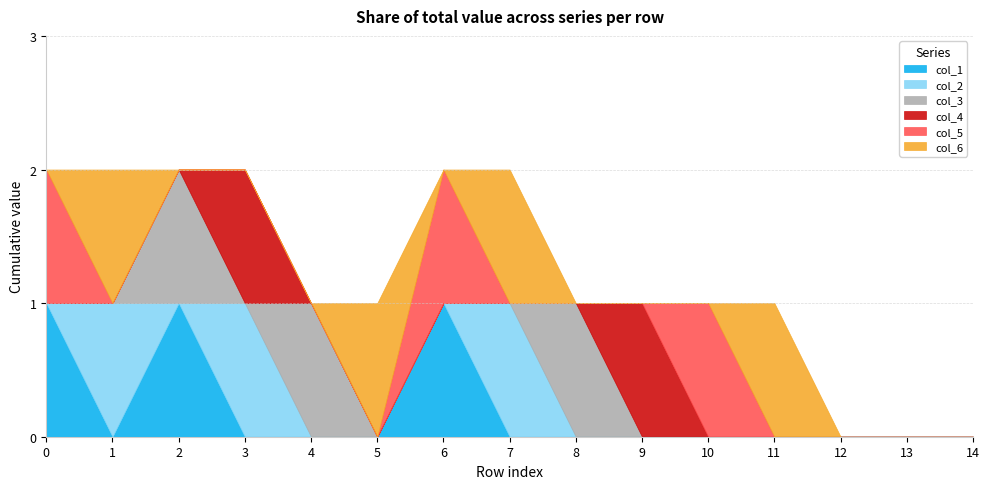

At 12, list the series in order from smallest to largest.

col_1, col_2, col_3, col_4, col_5, col_6